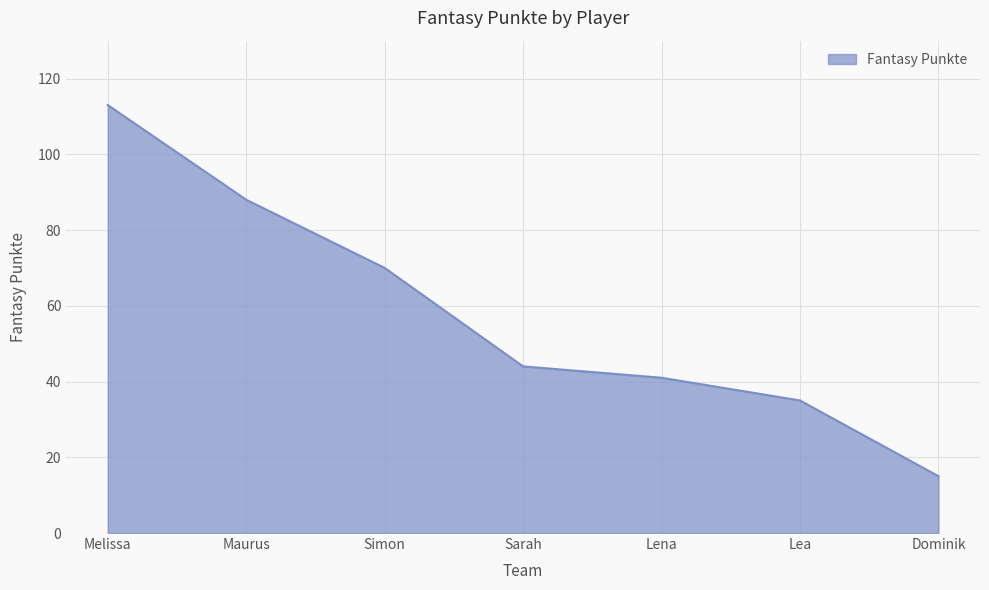

List the labels in order of value, largest first.

Melissa, Maurus, Simon, Sarah, Lena, Lea, Dominik